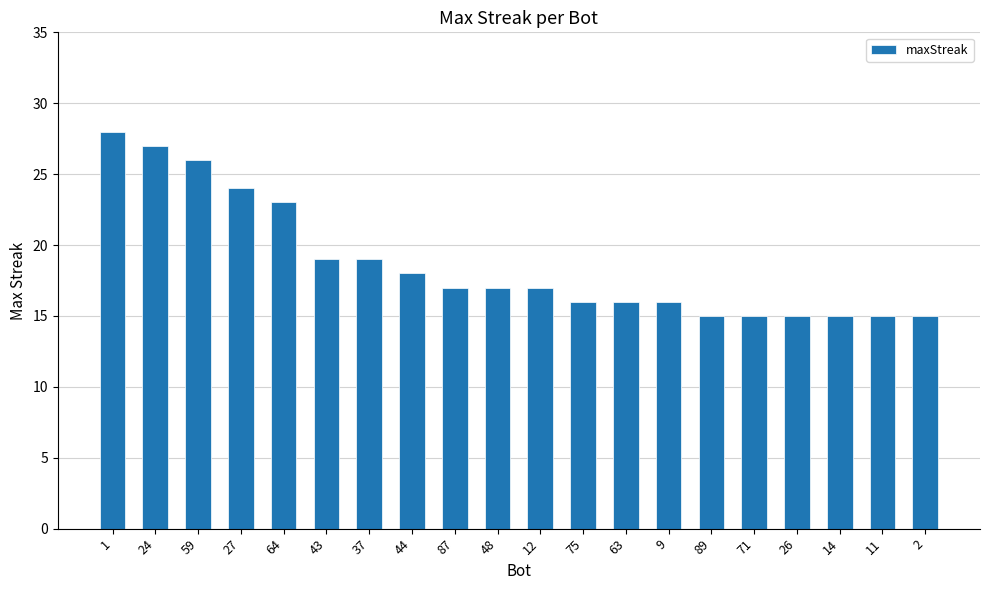

Reading left to right, transcribe all the data shown in this chart.

28	27	26	24	23	19	19	18	17	17	17	16	16	16	15	15	15	15	15	15